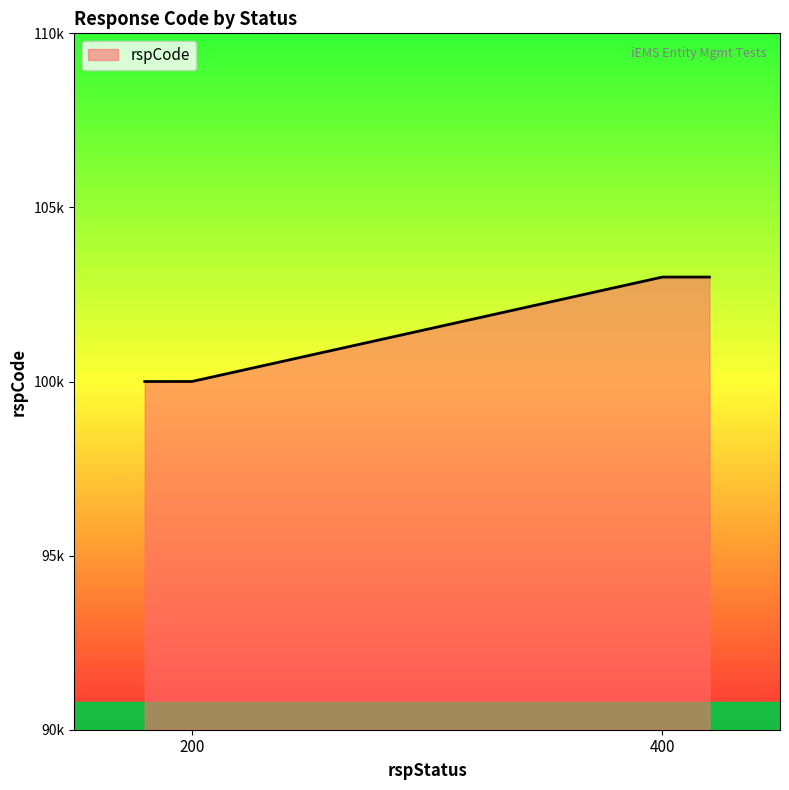

Which label corresponds to the smallest value in the chart?

200